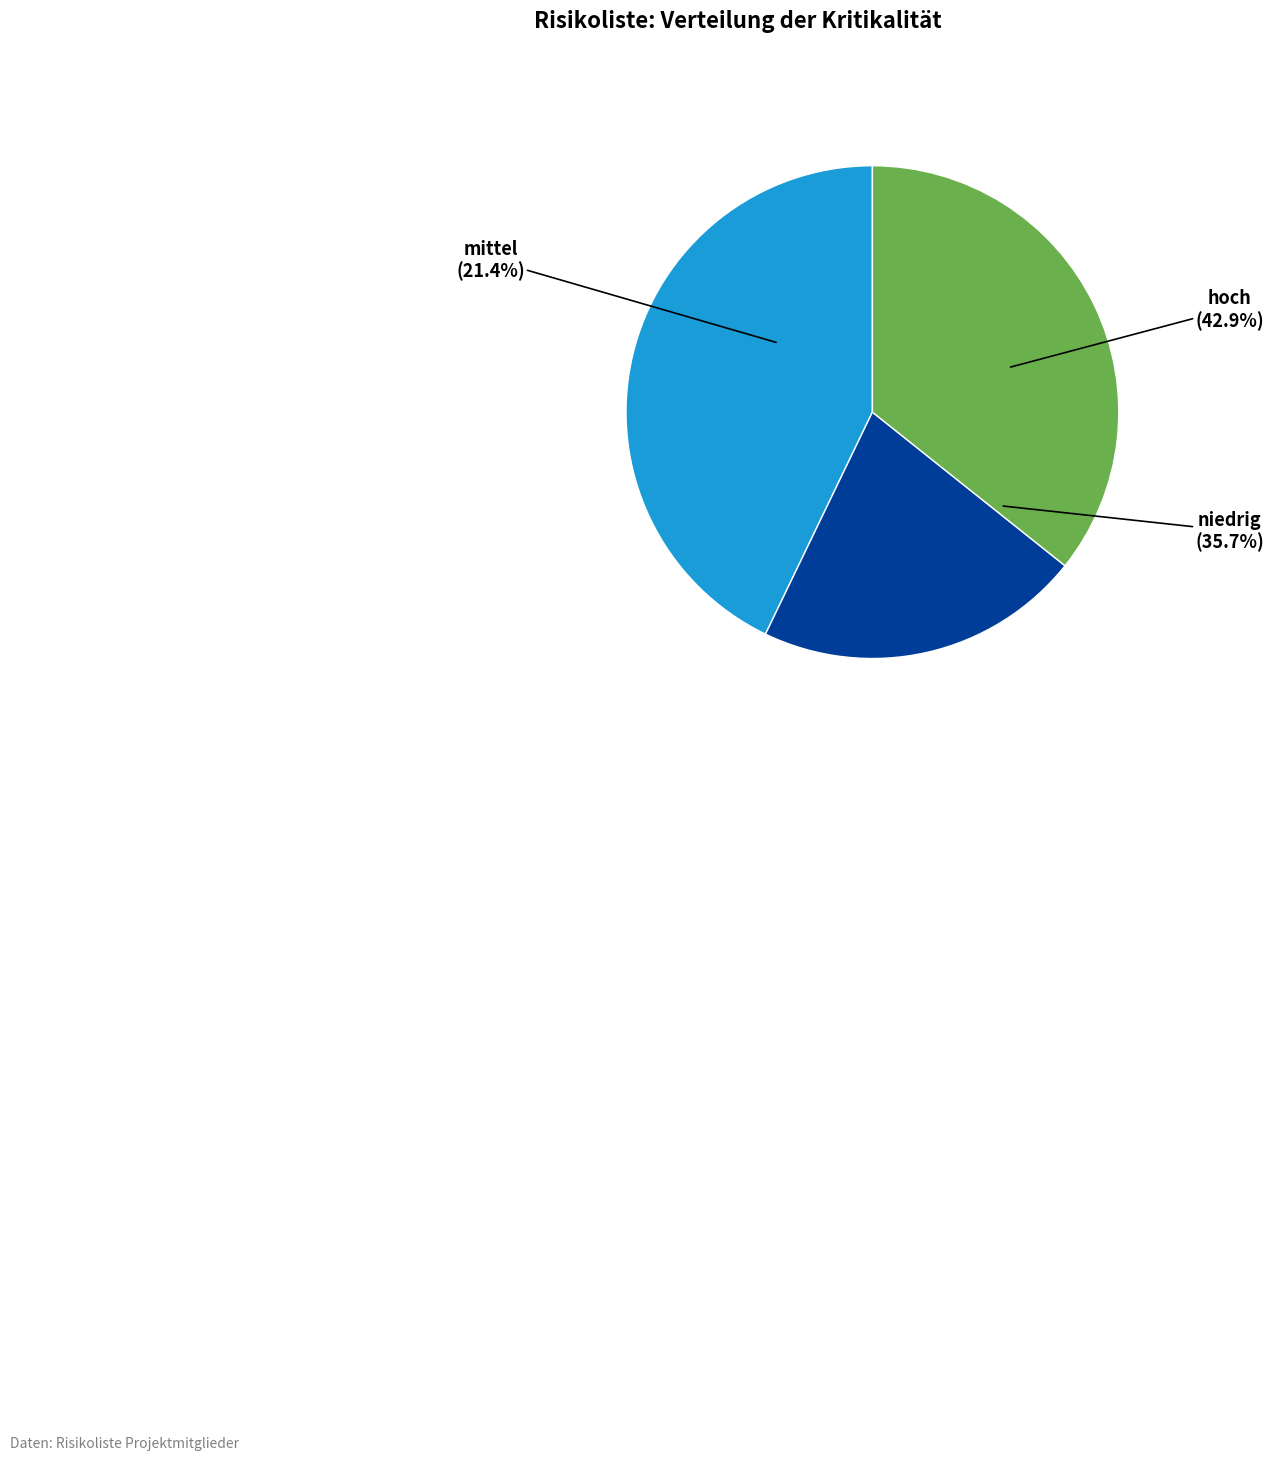

Combined, do hoch and niedrig account for over 50%?

Yes